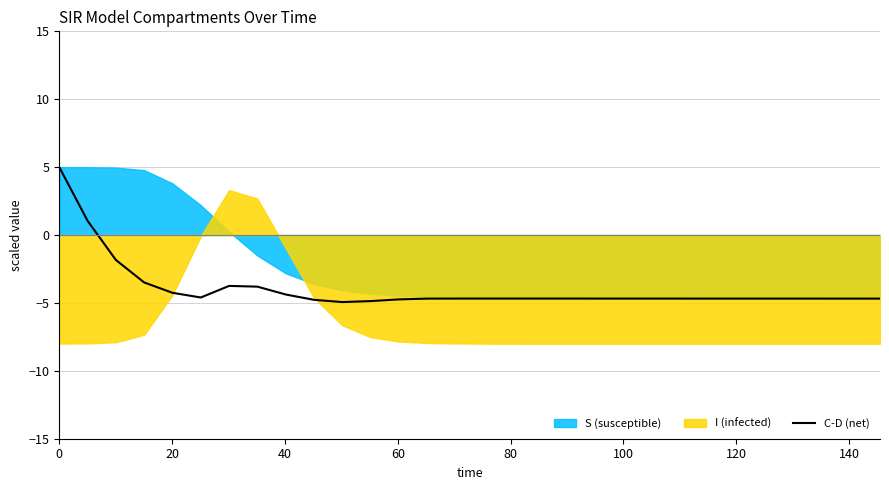

Reading right to left, what are all the values shown in this chart?

-4.7	-4.7	-4.7	-4.7	-4.7	-4.7	-4.7	-4.7	-4.7	-4.7	-4.7	-4.7	-4.7	-4.7	-4.7	-4.7	-4.7	-4.7	-4.9	-4.9	-4.8	-4.4	-3.8	-3.7	-4.6	-4.3	-3.5	-1.8	1.0	5.0